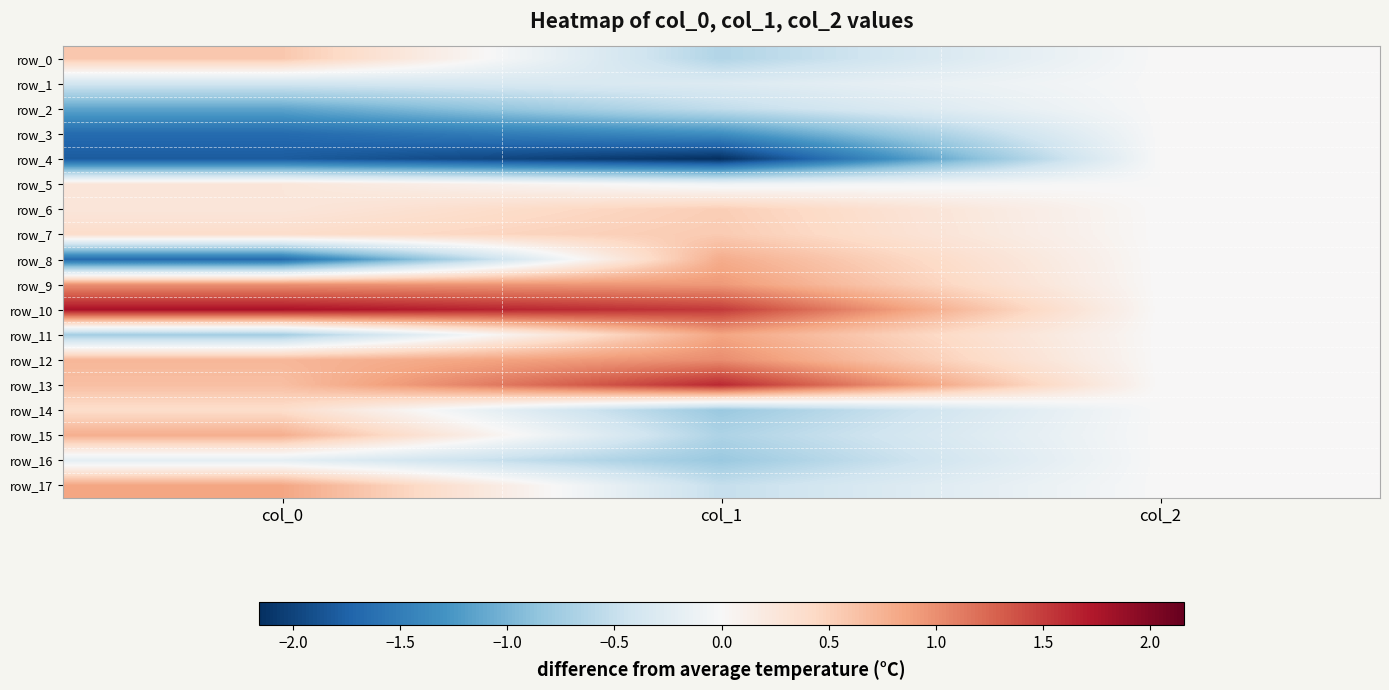

At which category is the sum across all series the highest?

col_0